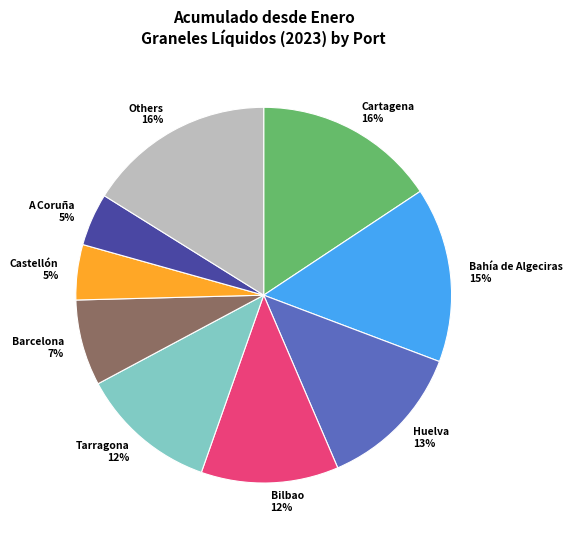

To the nearest percent, what is the difference between the Bilbao 12% and Bahía de Algeciras 15% slice percentages?

3%